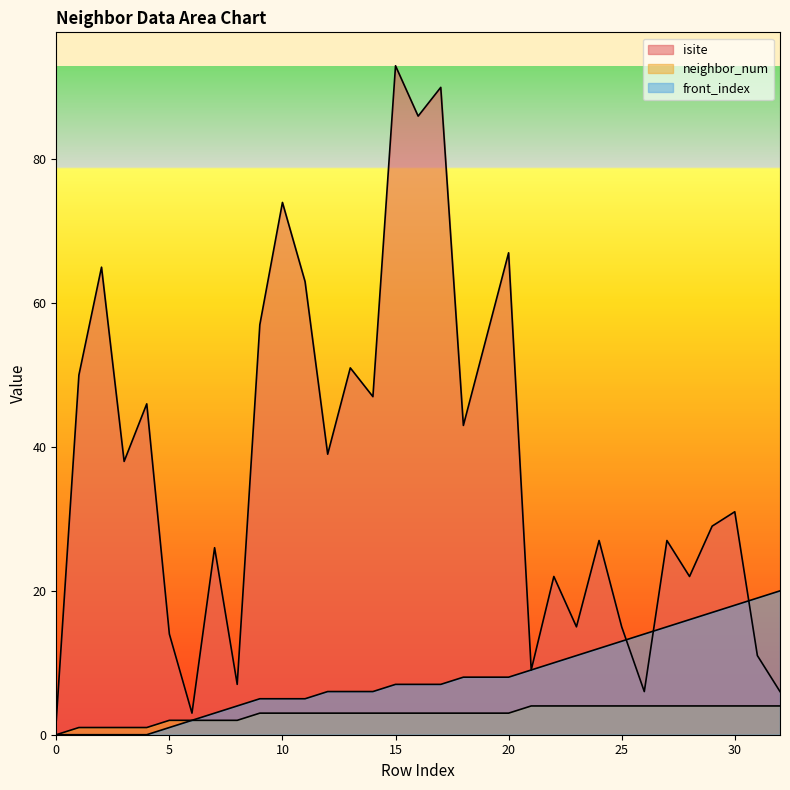

Which label corresponds to the largest value in the chart?

15